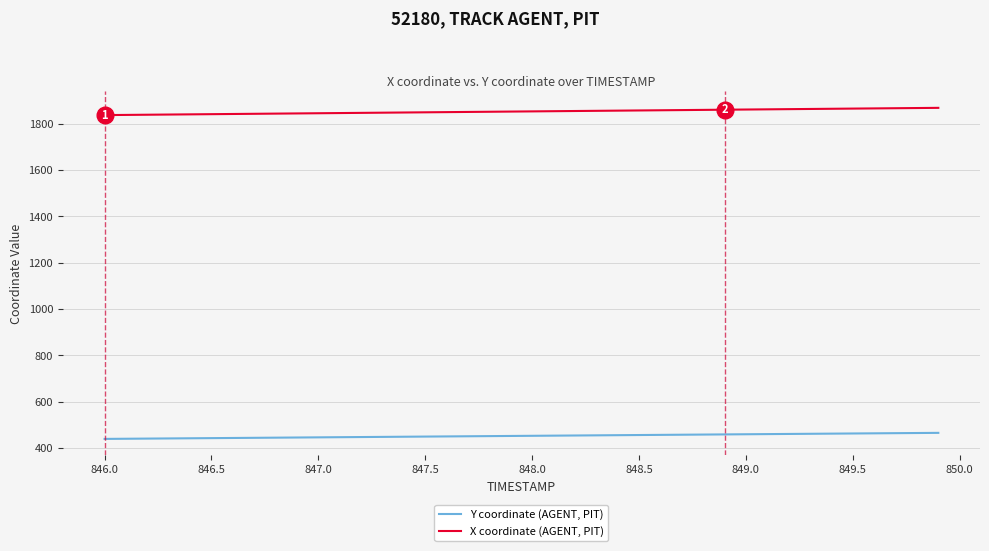

What is the minimum value for X coordinate (AGENT, PIT)?

1836.8